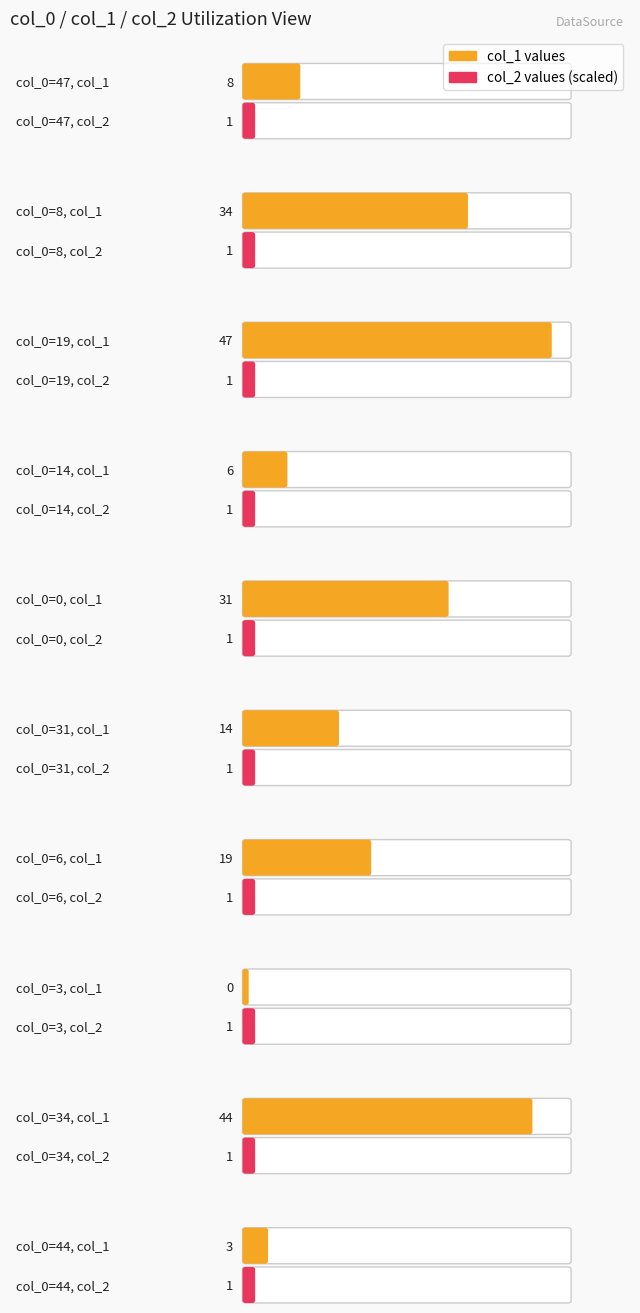

What is the maximum value for col_2?

1